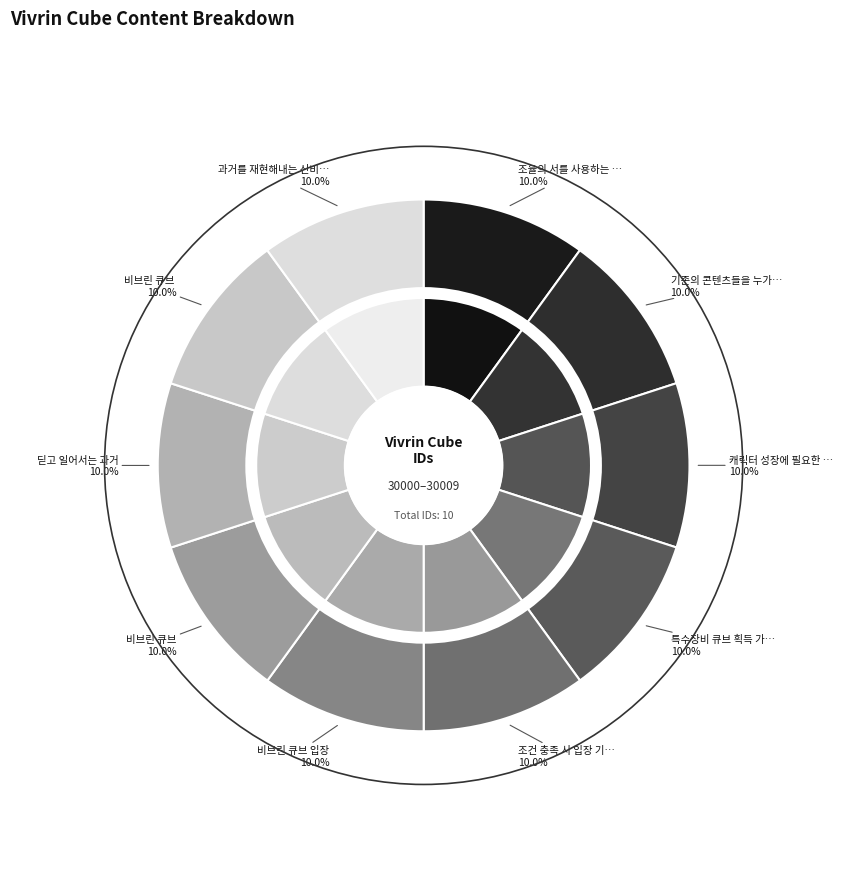

True or false: 특수장비 큐브 획득 가능 accounts for 3% of the total.

False